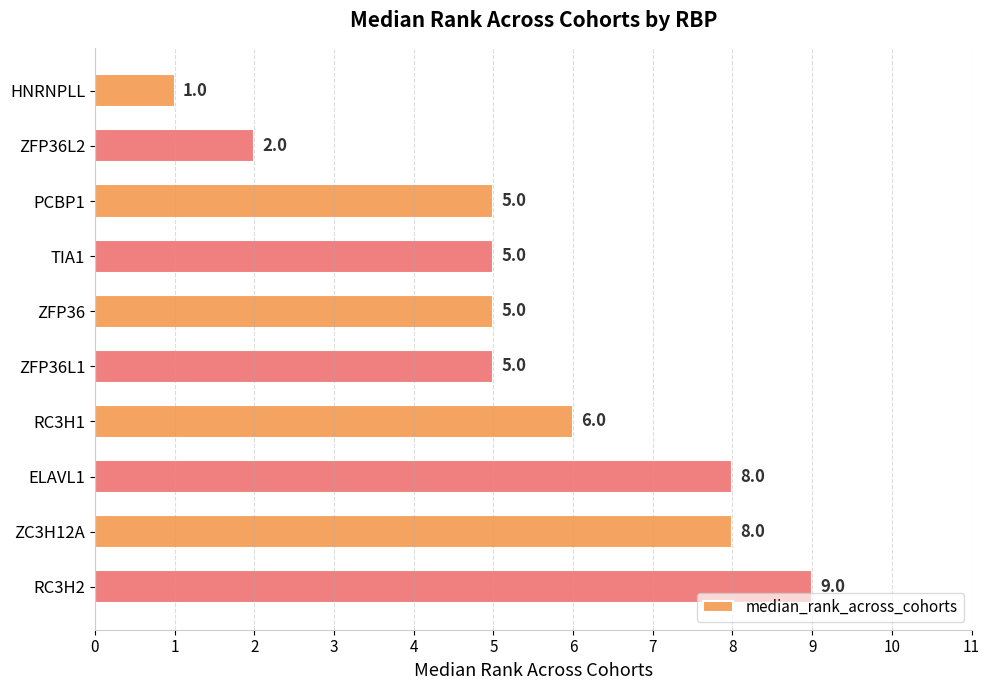

What is the difference between the maximum and minimum values?

8